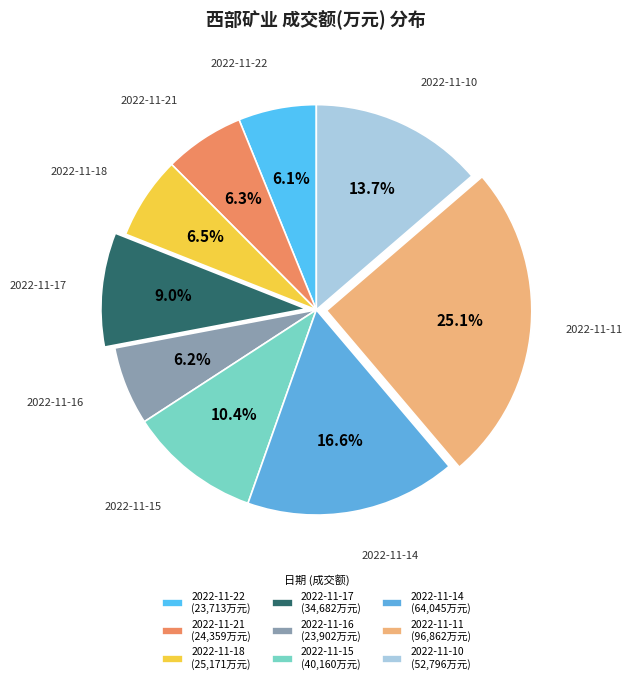

To the nearest percent, what portion does 2022-11-22 represent?

6%